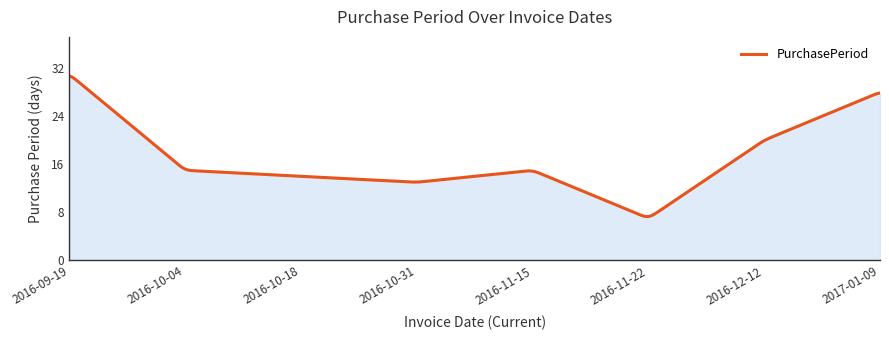

What is the difference between the maximum and minimum values?

23.4